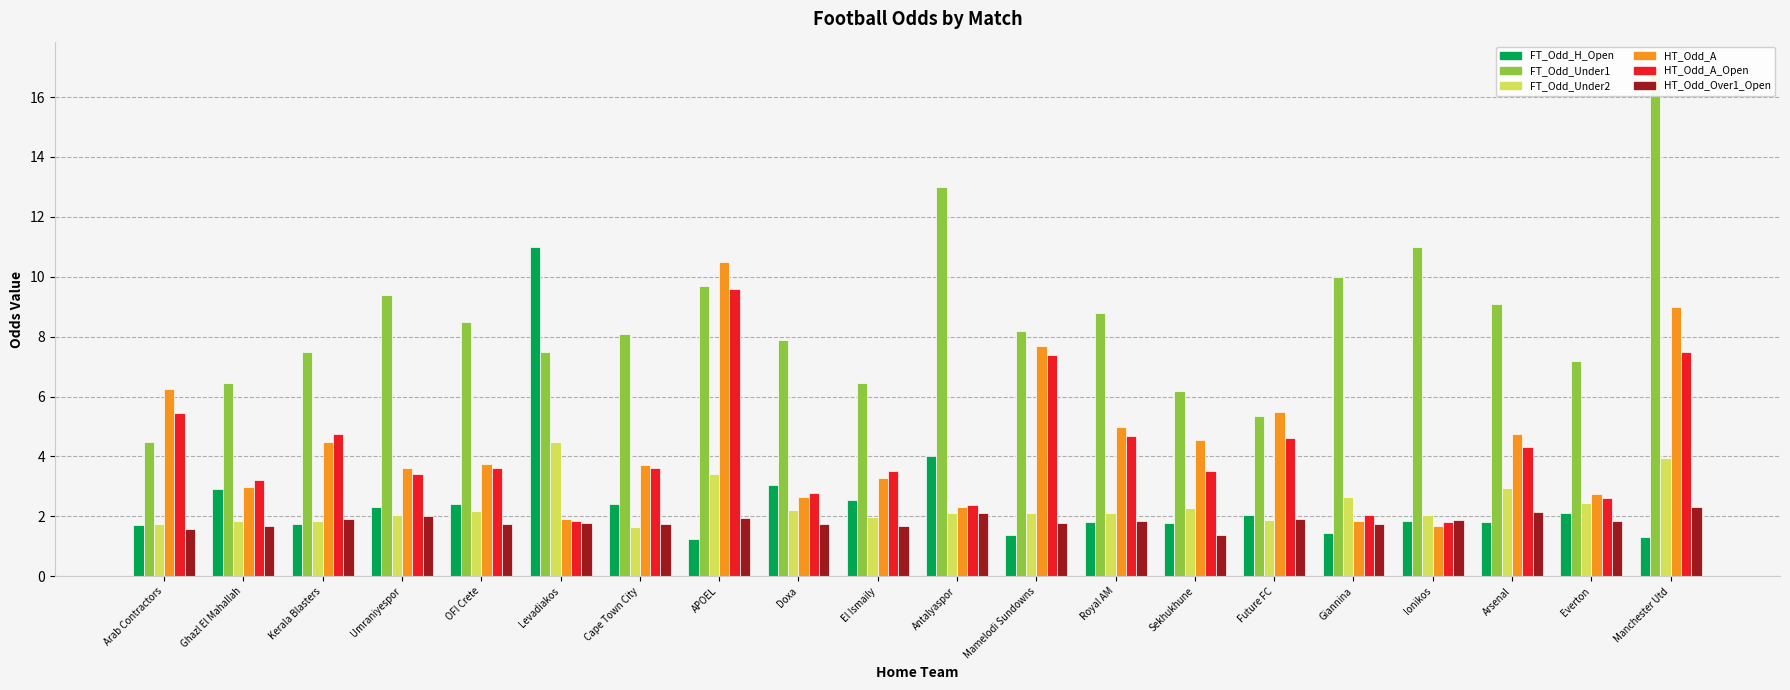

Reading left to right, extract all data points from this chart.

FT_Odd_H_Open: Arab Contractors=1.7	Ghazl El Mahallah=2.9	Kerala Blasters=1.7	Umraniyespor=2.3	OFI Crete=2.4	Levadiakos=11.0	Cape Town City=2.4	APOEL=1.2	Doxa=3.1	El Ismaily=2.5	Antalyaspor=4.0	Mamelodi Sundowns=1.4	Royal AM=1.8	Sekhukhune=1.8	Future FC=2.0	Giannina=1.4	Ionikos=1.8	Arsenal=1.8	Everton=2.1	Manchester Utd=1.3
FT_Odd_Under1: Arab Contractors=4.5	Ghazl El Mahallah=6.5	Kerala Blasters=7.5	Umraniyespor=9.4	OFI Crete=8.5	Levadiakos=7.5	Cape Town City=8.1	APOEL=9.7	Doxa=7.9	El Ismaily=6.5	Antalyaspor=13.0	Mamelodi Sundowns=8.2	Royal AM=8.8	Sekhukhune=6.2	Future FC=5.3	Giannina=10.0	Ionikos=11.0	Arsenal=9.1	Everton=7.2	Manchester Utd=17.0
FT_Odd_Under2: Arab Contractors=1.7	Ghazl El Mahallah=1.9	Kerala Blasters=1.8	Umraniyespor=2.0	OFI Crete=2.2	Levadiakos=4.5	Cape Town City=1.6	APOEL=3.4	Doxa=2.2	El Ismaily=2.0	Antalyaspor=2.1	Mamelodi Sundowns=2.1	Royal AM=2.1	Sekhukhune=2.3	Future FC=1.9	Giannina=2.6	Ionikos=2.0	Arsenal=2.9	Everton=2.5	Manchester Utd=3.9
HT_Odd_A: Arab Contractors=6.2	Ghazl El Mahallah=3.0	Kerala Blasters=4.5	Umraniyespor=3.6	OFI Crete=3.8	Levadiakos=1.9	Cape Town City=3.7	APOEL=10.5	Doxa=2.7	El Ismaily=3.3	Antalyaspor=2.3	Mamelodi Sundowns=7.7	Royal AM=5.0	Sekhukhune=4.6	Future FC=5.5	Giannina=1.8	Ionikos=1.7	Arsenal=4.8	Everton=2.8	Manchester Utd=9.0
HT_Odd_A_Open: Arab Contractors=5.5	Ghazl El Mahallah=3.2	Kerala Blasters=4.8	Umraniyespor=3.4	OFI Crete=3.6	Levadiakos=1.8	Cape Town City=3.6	APOEL=9.6	Doxa=2.8	El Ismaily=3.5	Antalyaspor=2.4	Mamelodi Sundowns=7.4	Royal AM=4.7	Sekhukhune=3.5	Future FC=4.6	Giannina=2.0	Ionikos=1.8	Arsenal=4.3	Everton=2.6	Manchester Utd=7.5
HT_Odd_Over1_Open: Arab Contractors=1.6	Ghazl El Mahallah=1.7	Kerala Blasters=1.9	Umraniyespor=2.0	OFI Crete=1.8	Levadiakos=1.8	Cape Town City=1.8	APOEL=2.0	Doxa=1.8	El Ismaily=1.7	Antalyaspor=2.1	Mamelodi Sundowns=1.8	Royal AM=1.8	Sekhukhune=1.4	Future FC=1.9	Giannina=1.7	Ionikos=1.9	Arsenal=2.1	Everton=1.8	Manchester Utd=2.3